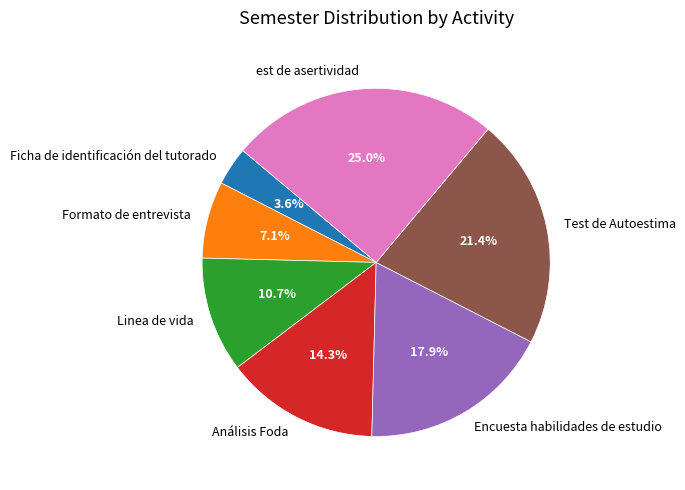

Which category has the biggest portion of the pie?

est de asertividad